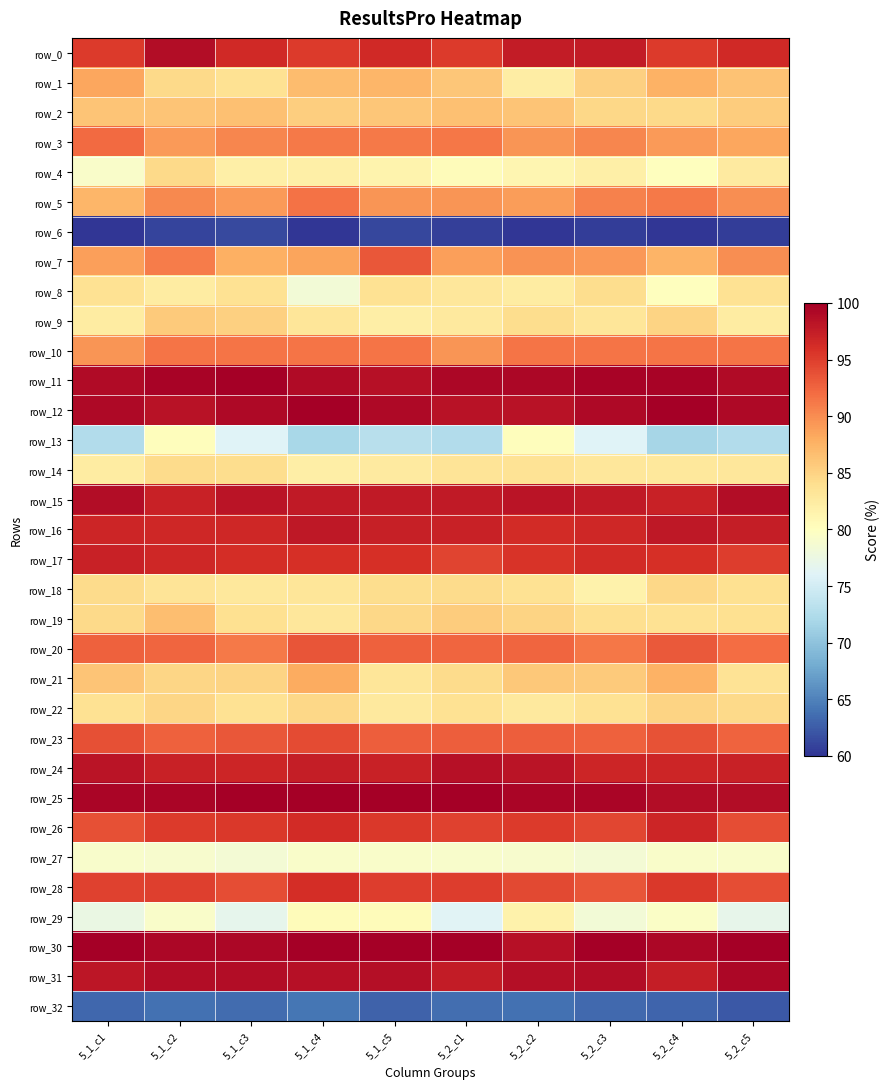

List the labels in order of row_12 value, smallest first.

5_1_c2, 5_2_c1, 5_2_c2, 5_1_c1, 5_1_c3, 5_1_c5, 5_2_c3, 5_2_c5, 5_1_c4, 5_2_c4